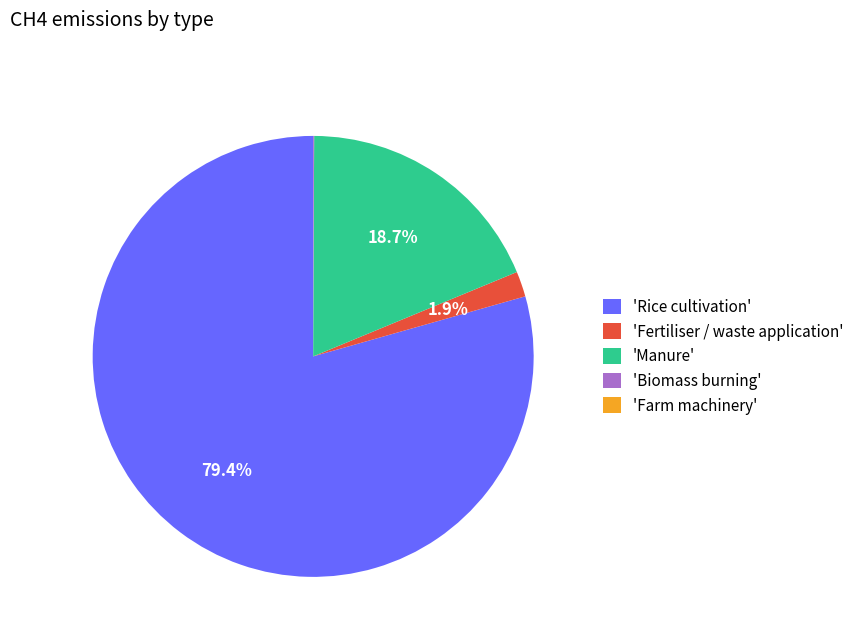

How much of the chart is everything except 'Manure'?

81.3%